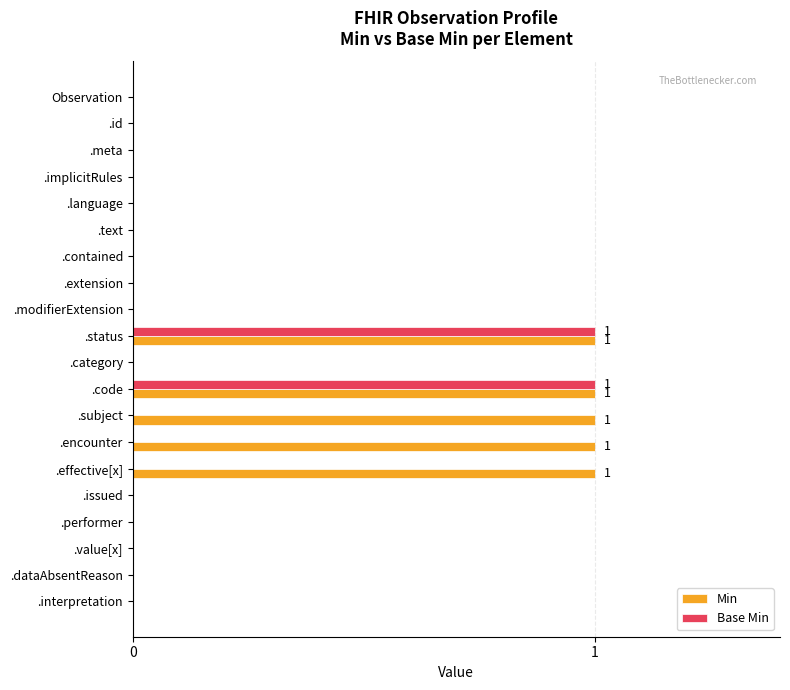

True or false: Base Min has a value of 0 at .interpretation.

True